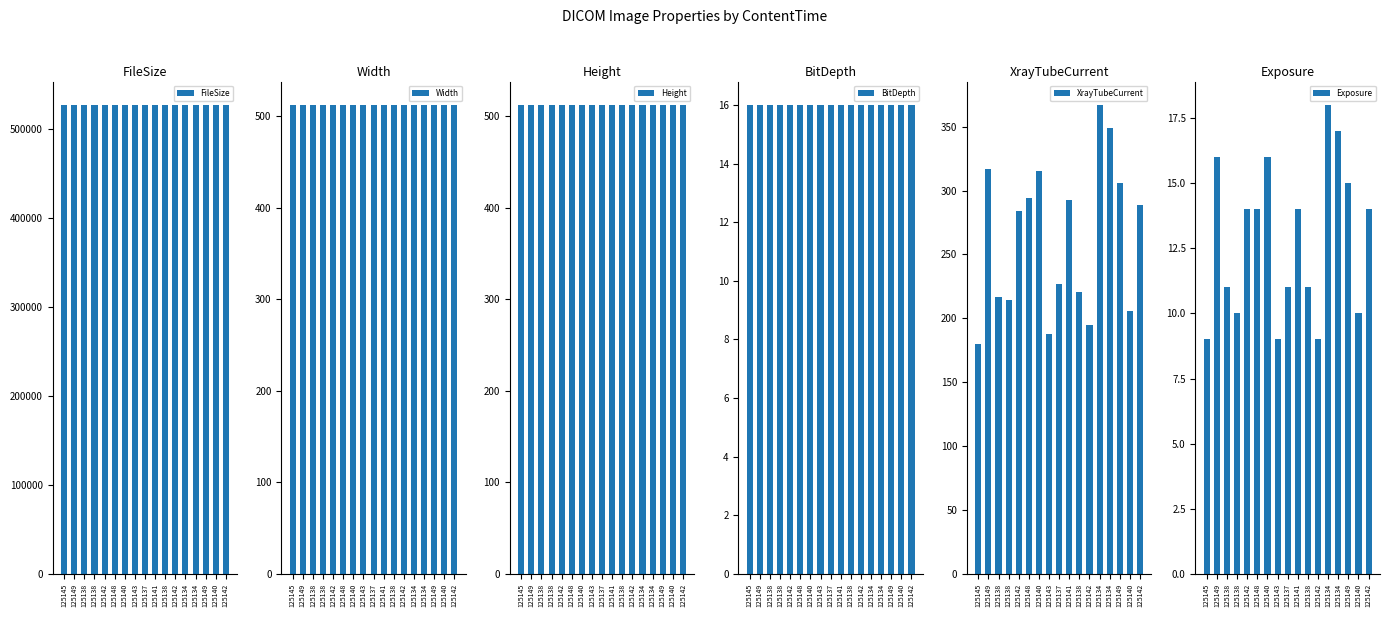

Rank the series by their maximum value, from highest to lowest.

FileSize, Width, Height, XrayTubeCurrent, Exposure, BitDepth